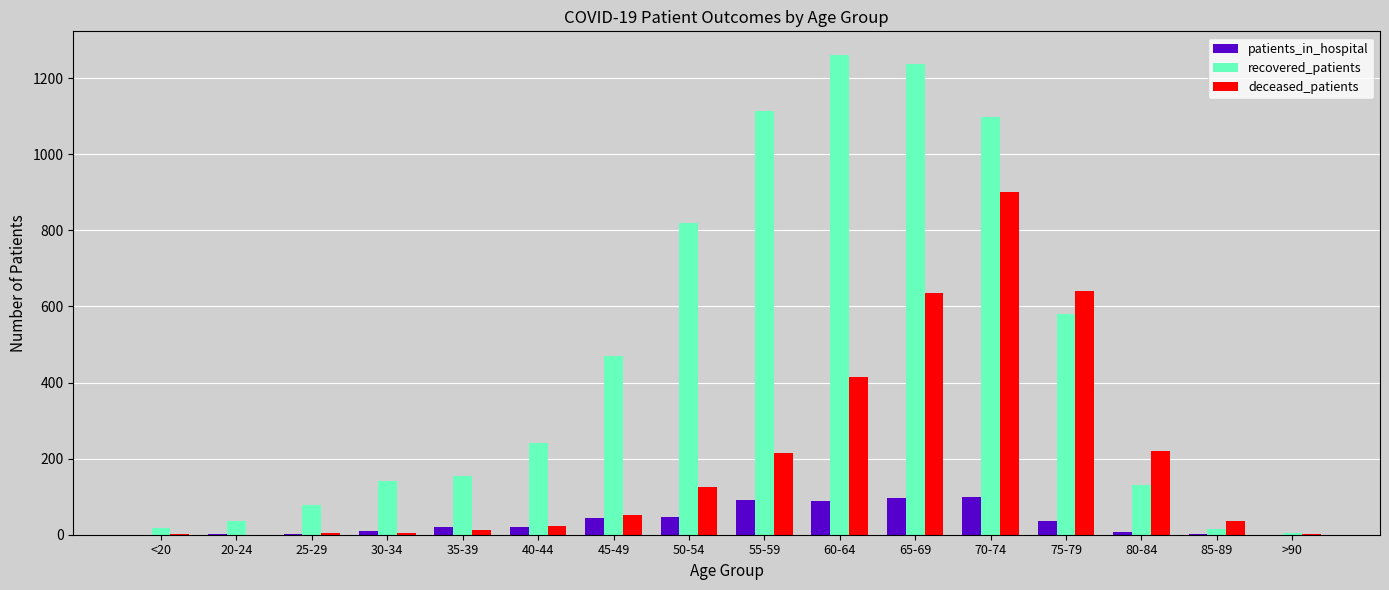

How many groups of bars are there?

16